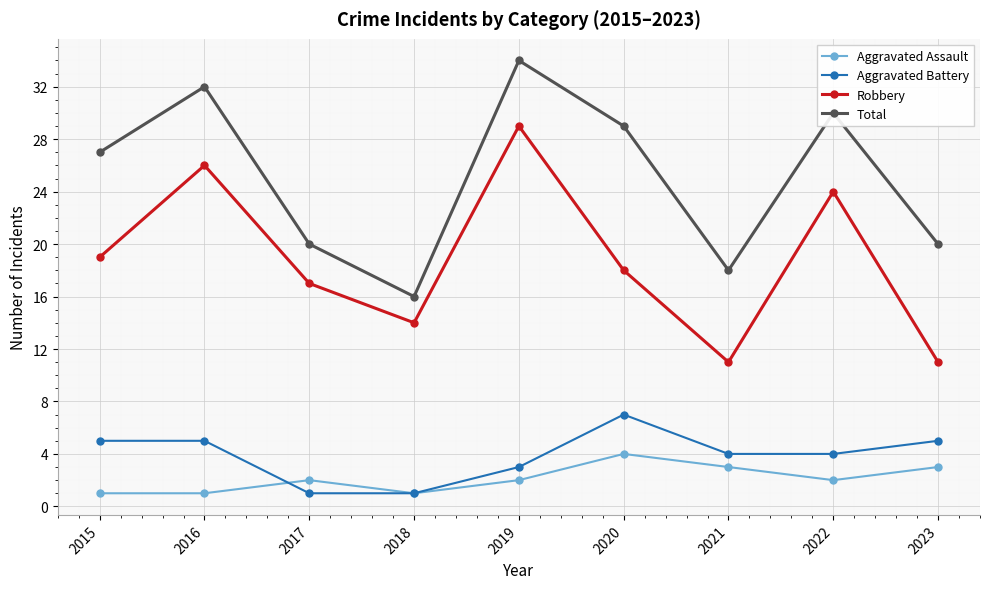

Which series changed the most between 2022 and 2023?

Robbery